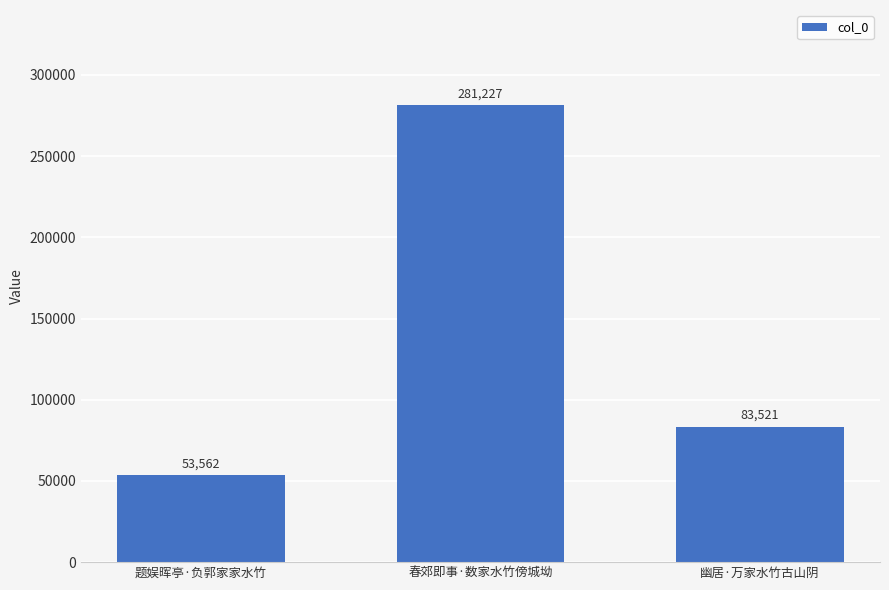

The value at 题娱晖亭·负郭家家水竹 is 53562. True or false?

True